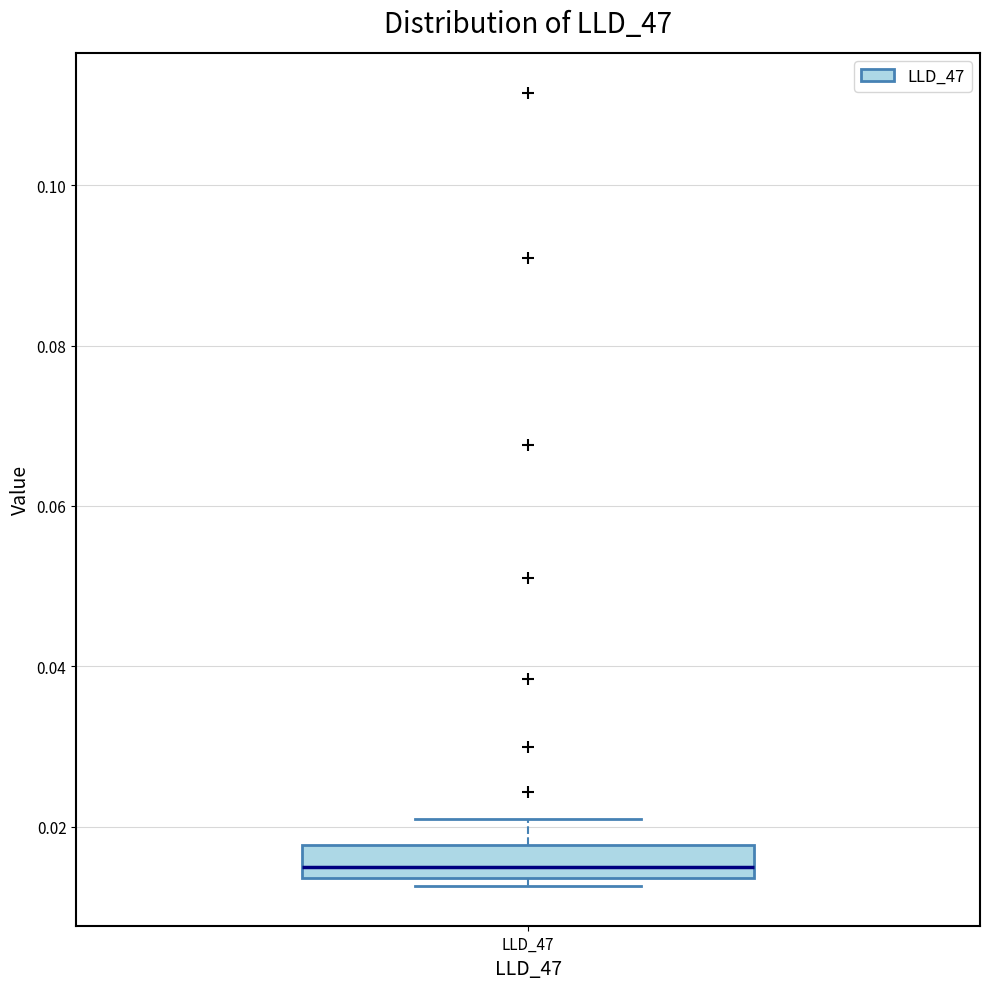

Where does the upper whisker of the box for LLD_47 end on the y-axis? The values are not printed on the chart, so give them approximately, as read against the axis.

0.020